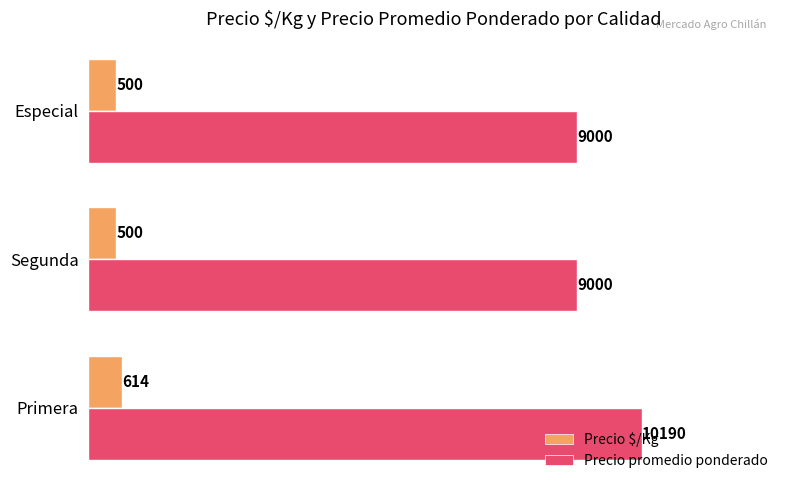

List the series in order of their overall mean, lowest first.

Precio $/Kg, Precio promedio ponderado